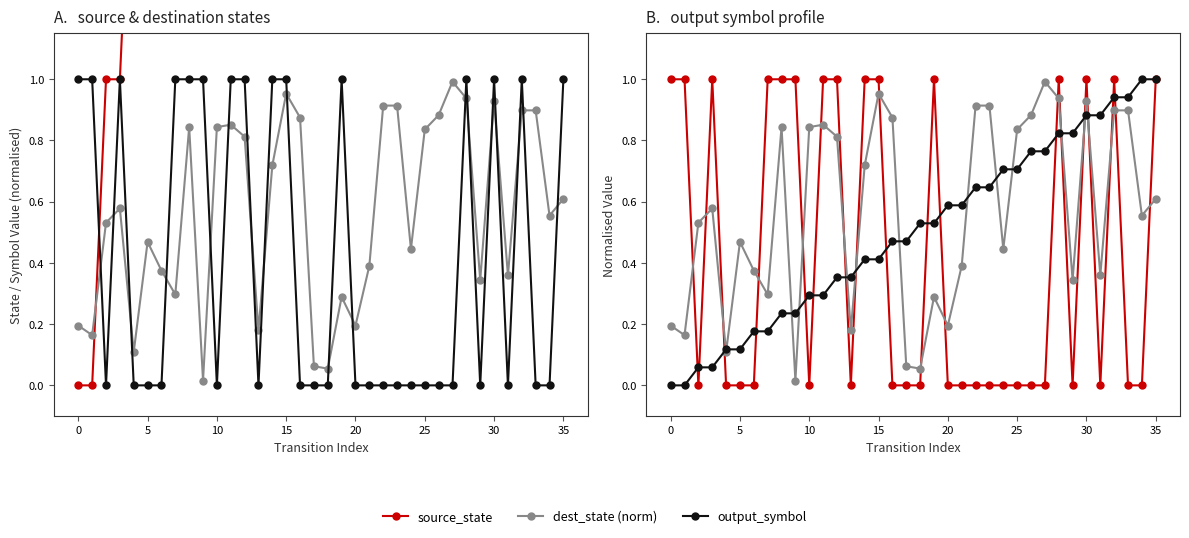

The value of source_state (norm) at 35 is 1.4. True or false?

False